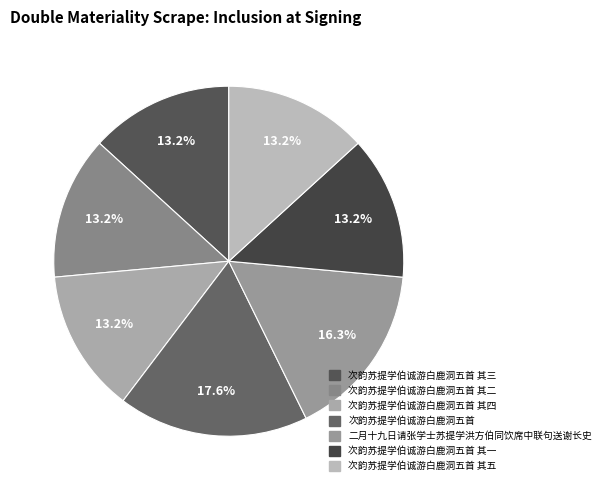

How many segments does this pie chart have?

7